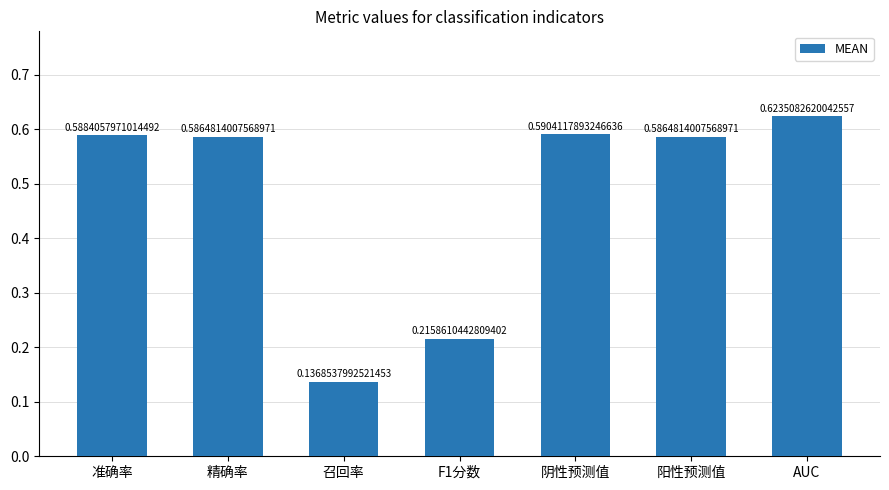

Which label corresponds to the largest value in the chart?

AUC